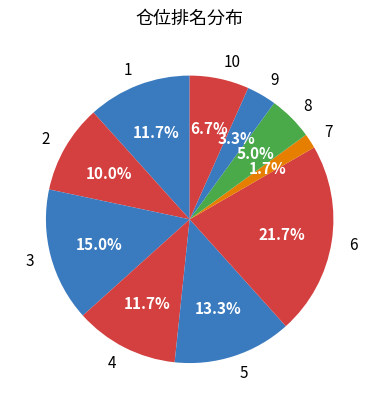

What is the total percentage of 8 and 10?

11.7%